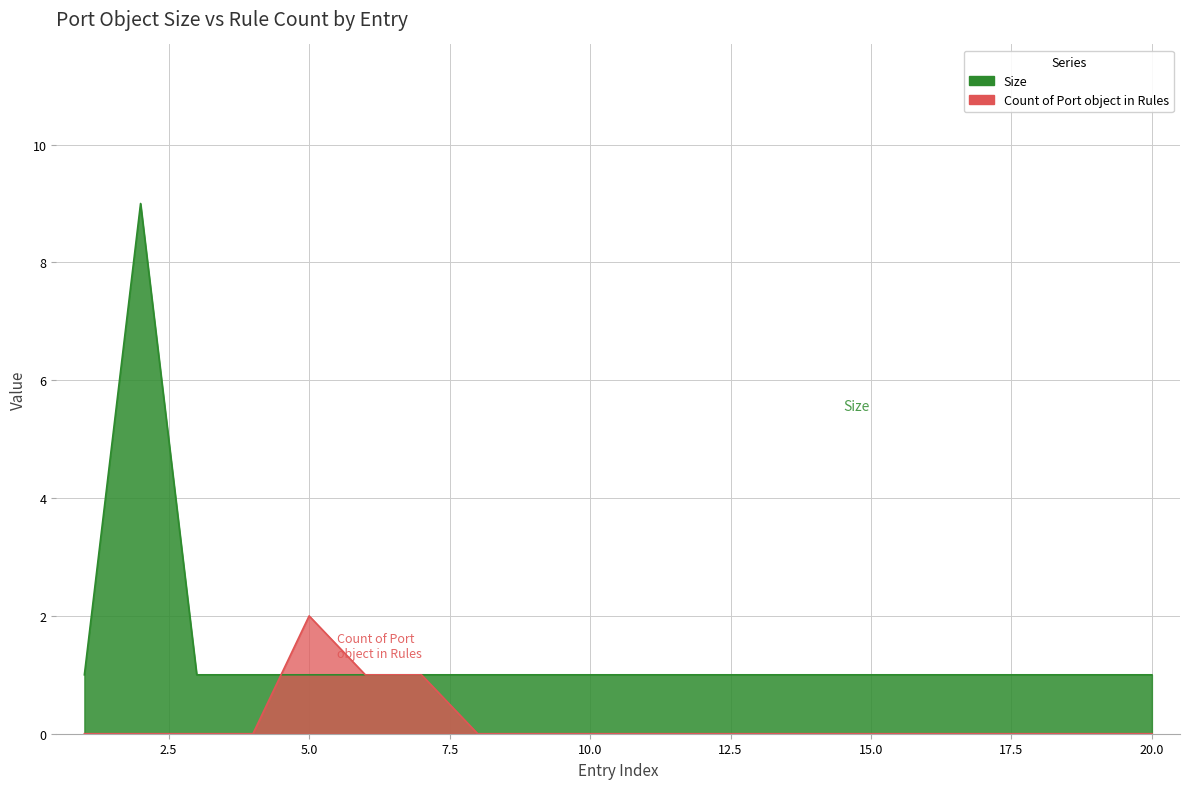

The value of Size at 5 is 2. True or false?

False